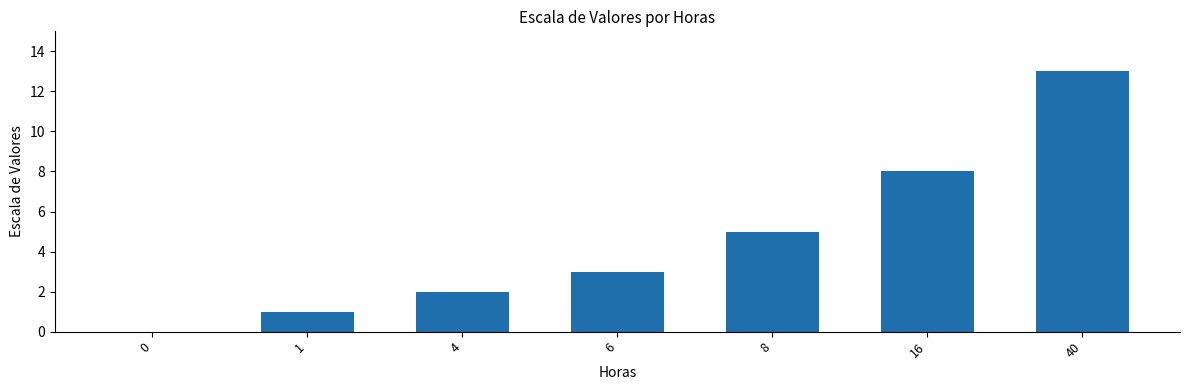

What is the sum of the values at 6 and 16?

11